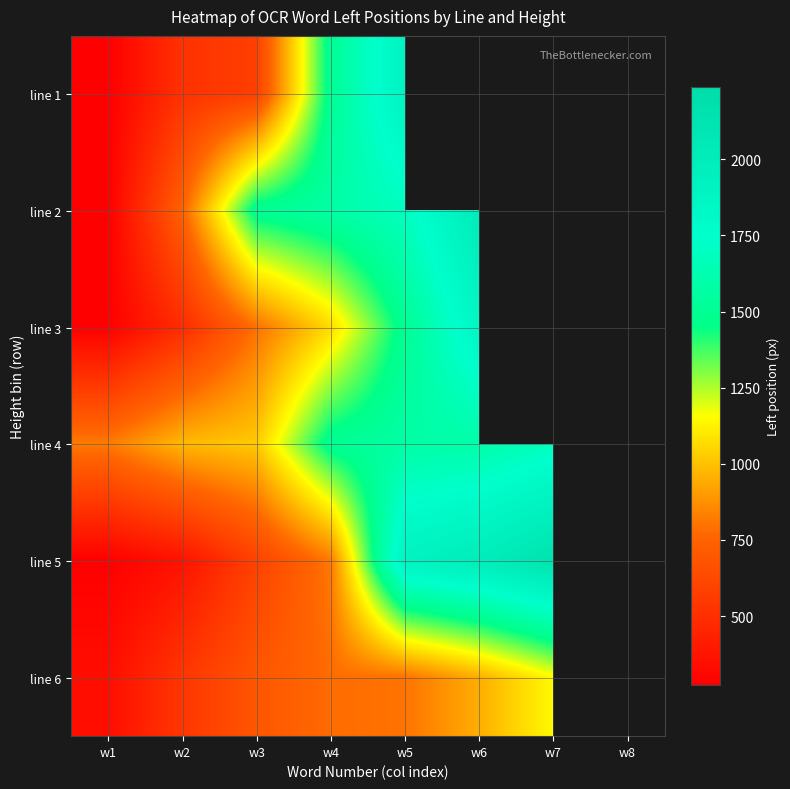

Which series has the largest range (max minus min)?

line 5